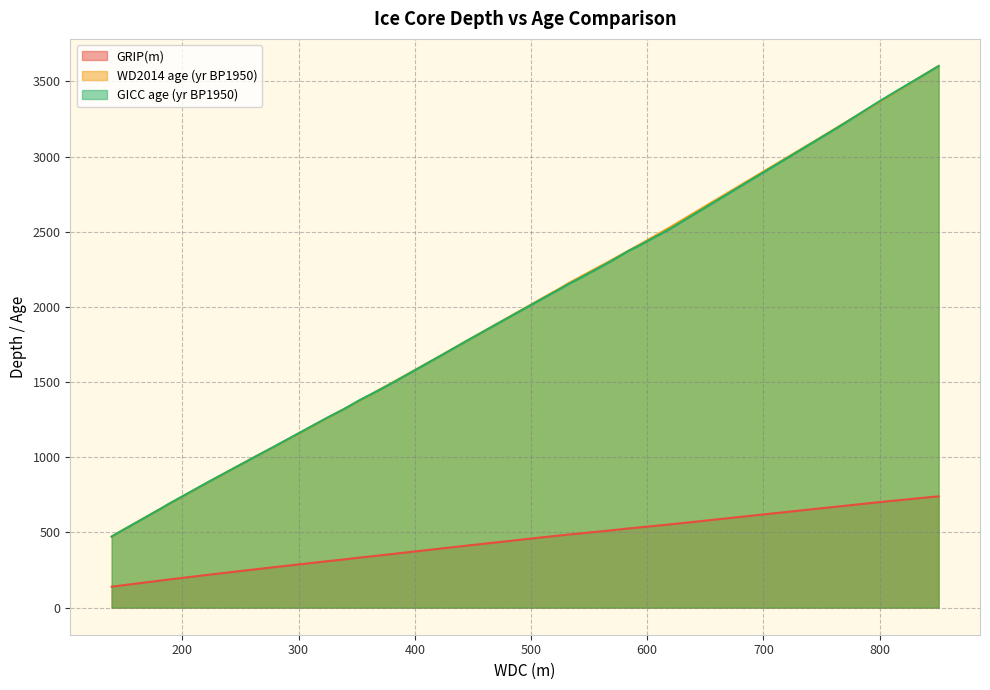

At how many categories does at least one series exceed 564?

29